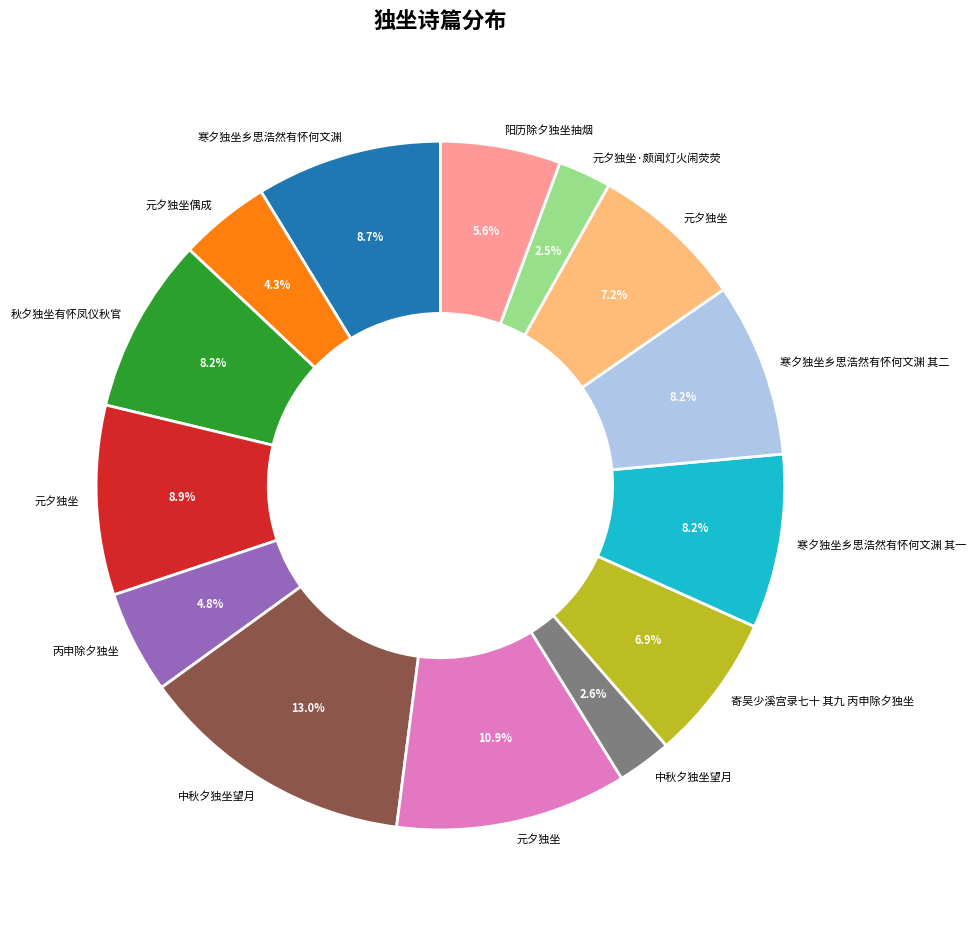

Is there a majority slice in this chart?

No